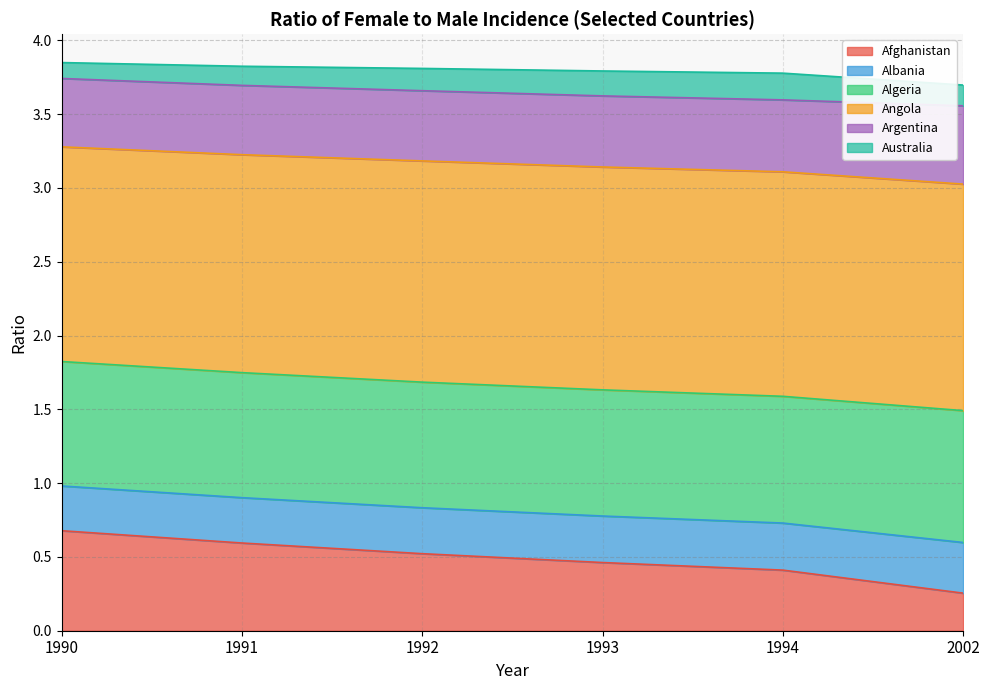

What is the approximate value of Afghanistan at 1992?

0.5